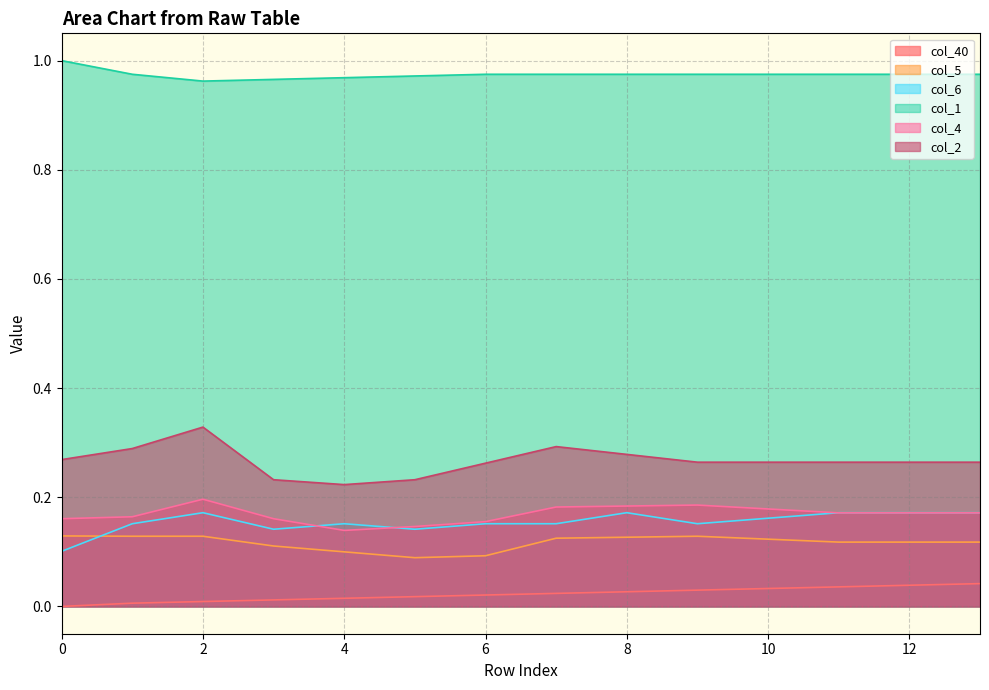

At which label is col_5 closest to 0?

5